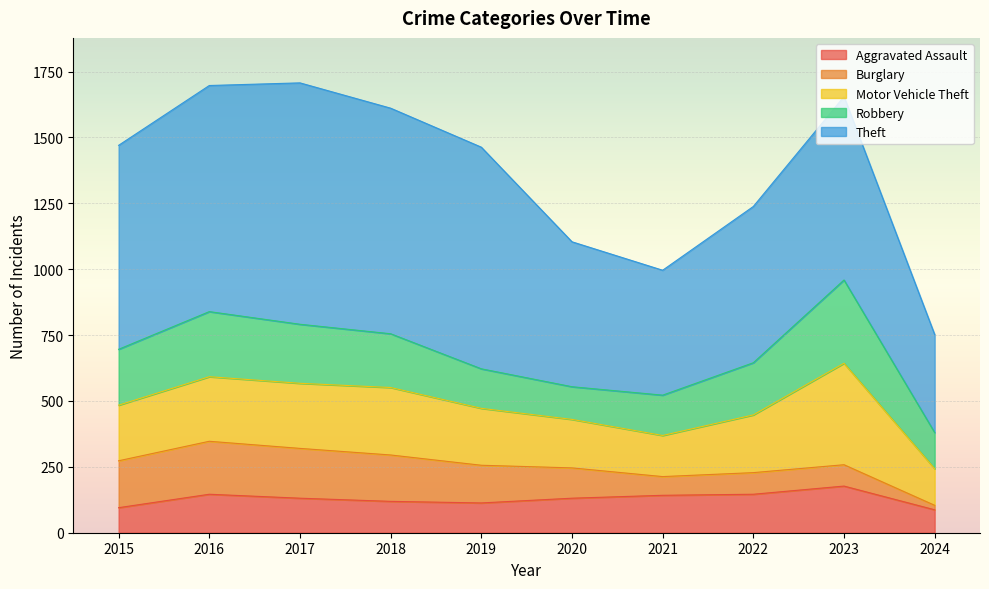

How many series are shown in this chart?

5